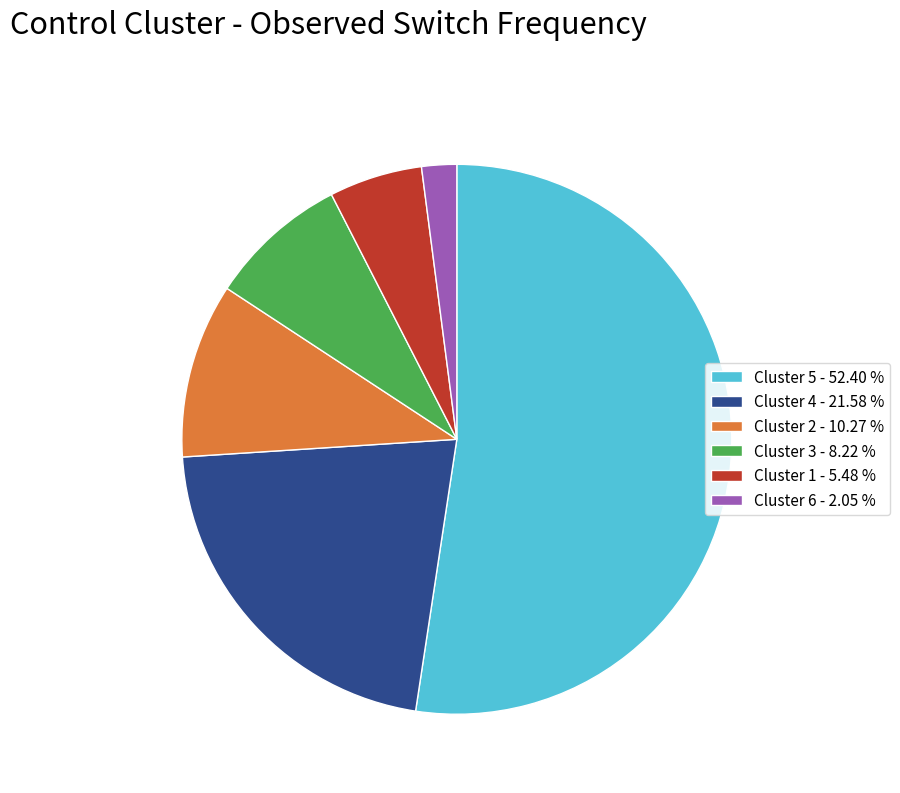

Is Cluster 6 the majority of the pie?

No